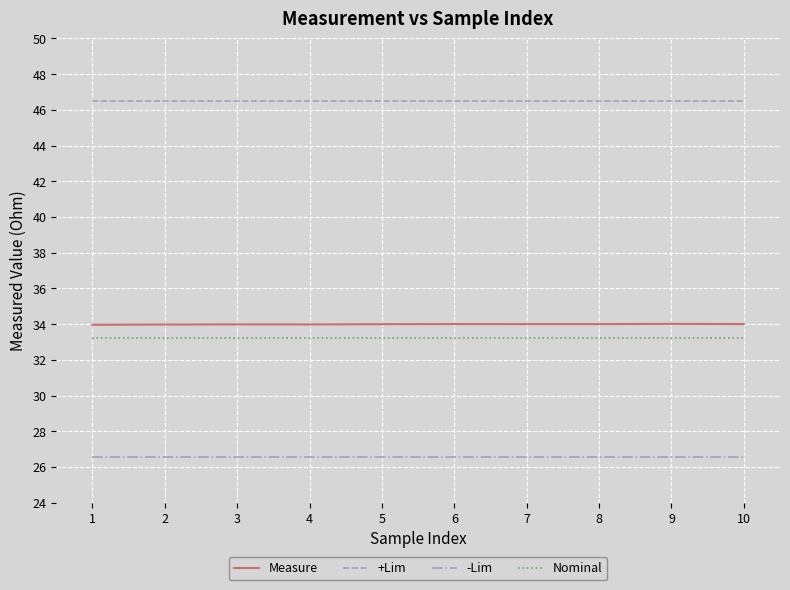

What is the approximate value of -Lim at 3?

26.6